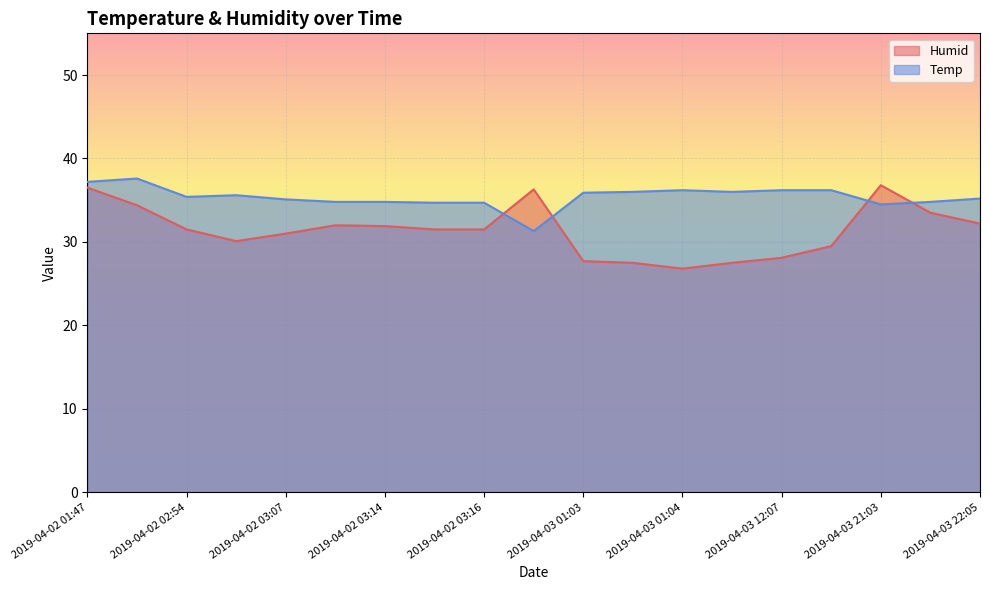

What is the spread (max minus min) of values at 2019-04-02 03:14?

2.9